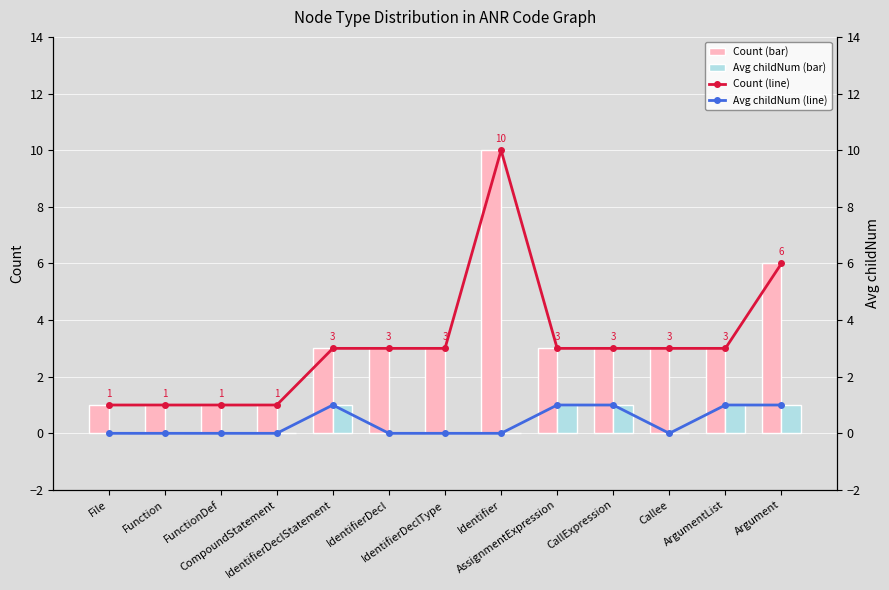

Reading right to left, transcribe all the data shown in this chart.

Count: 6	3	3	3	3	10	3	3	3	1	1	1	1
Avg childNum: 1	1	0	1	1	0	0	0	1	0	0	0	0
Count (line): 6	3	3	3	3	10	3	3	3	1	1	1	1
Avg childNum (line): 1	1	0	1	1	0	0	0	1	0	0	0	0